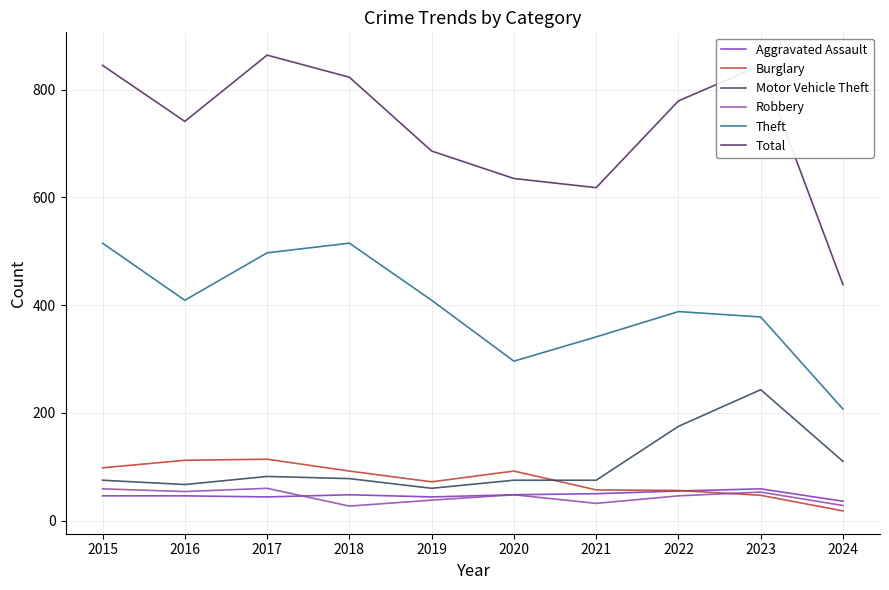

Reading left to right, transcribe all the data shown in this chart.

Aggravated Assault: 2015=46	2016=46	2017=44	2018=48	2019=44	2020=48	2021=50	2022=55	2023=59	2024=36
Burglary: 2015=98	2016=112	2017=114	2018=92	2019=72	2020=92	2021=57	2022=56	2023=47	2024=18
Motor Vehicle Theft: 2015=75	2016=67	2017=82	2018=78	2019=60	2020=75	2021=75	2022=175	2023=243	2024=110
Robbery: 2015=59	2016=54	2017=60	2018=27	2019=38	2020=48	2021=32	2022=46	2023=53	2024=28
Theft: 2015=515	2016=409	2017=497	2018=515	2019=409	2020=296	2021=341	2022=388	2023=378	2024=207
Total: 2015=845	2016=741	2017=864	2018=823	2019=686	2020=635	2021=618	2022=779	2023=845	2024=438